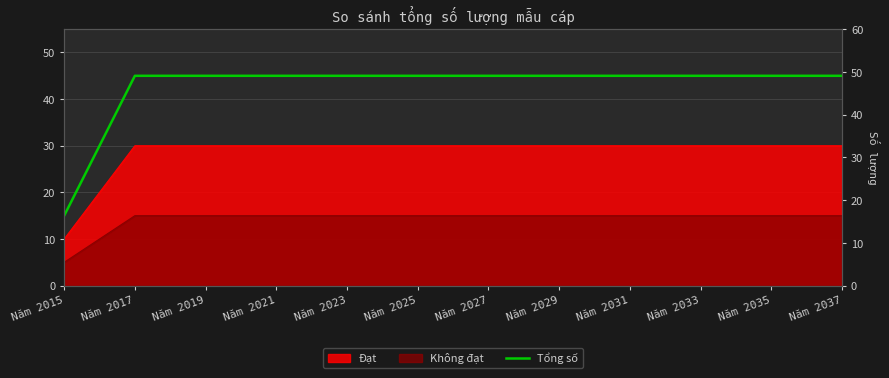

The chart shows a value of 79 at 21. True or false?

False